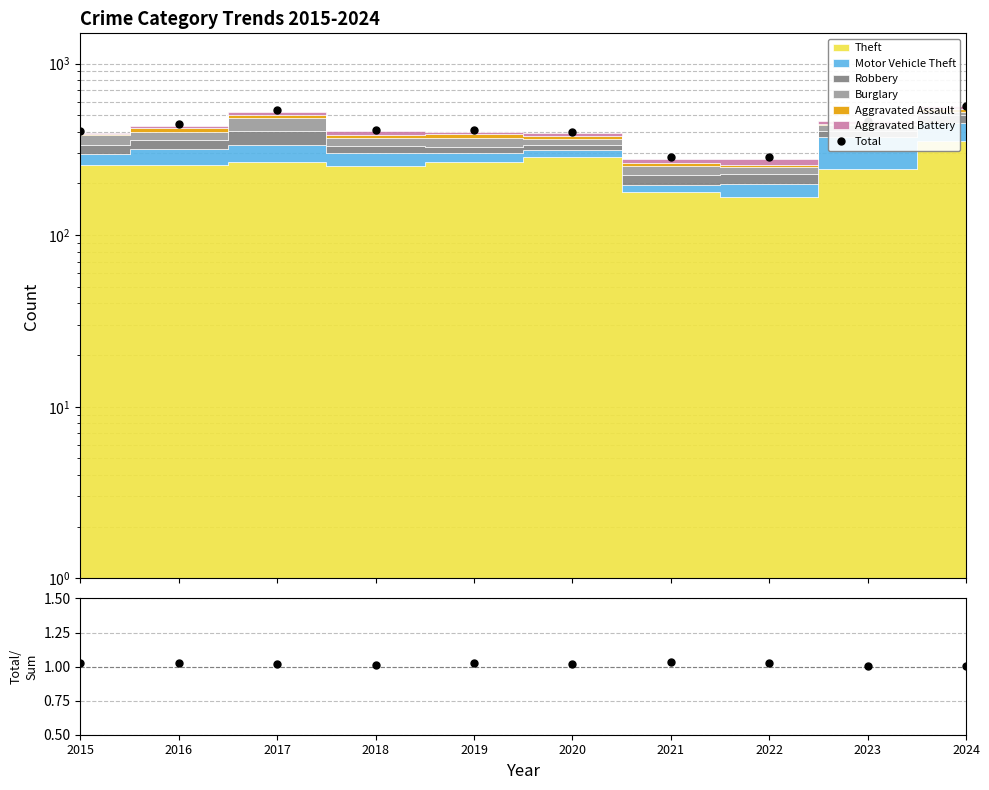

Is the value of Total at 2023 greater than the value of Total/Stacked at 2020?

Yes